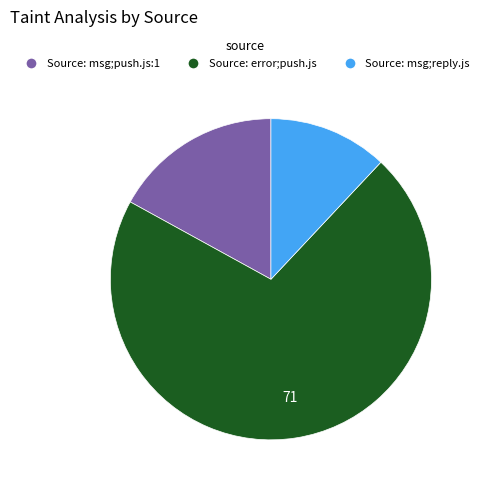

Which category has the biggest portion of the pie?

Source: error;push.js